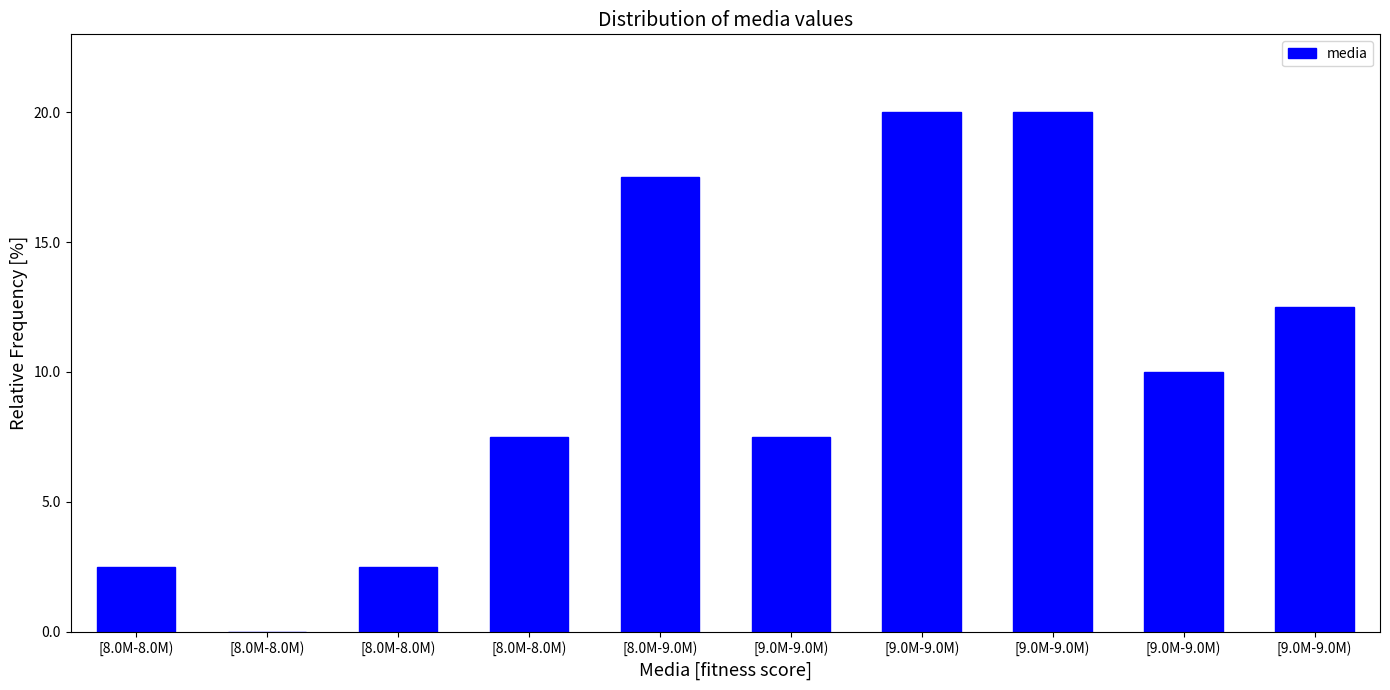

Count the number of categories in the chart.

10